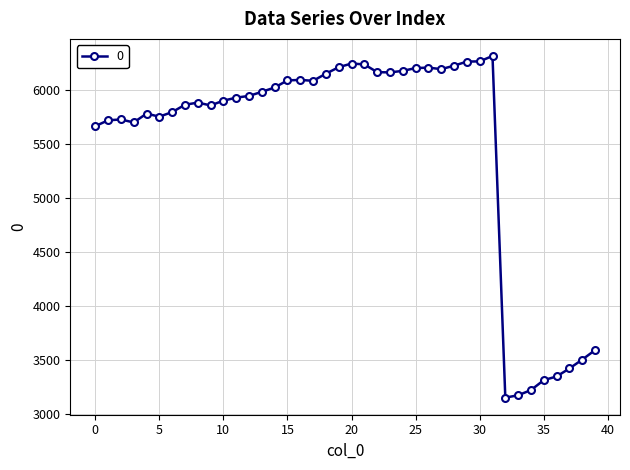

What is the value of the 19th point from the left?

6155